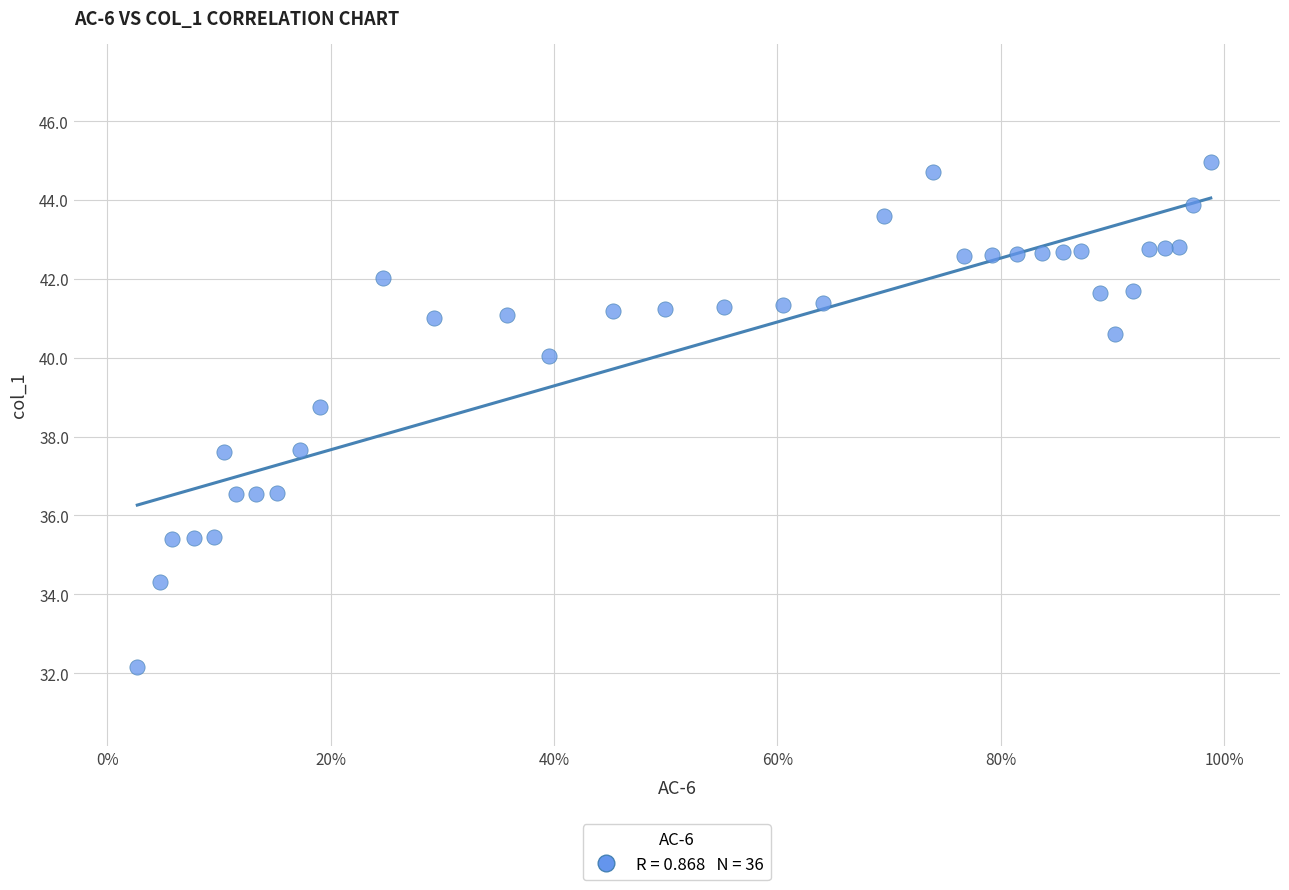

What is the range of Y values (max minus min)?

12.8